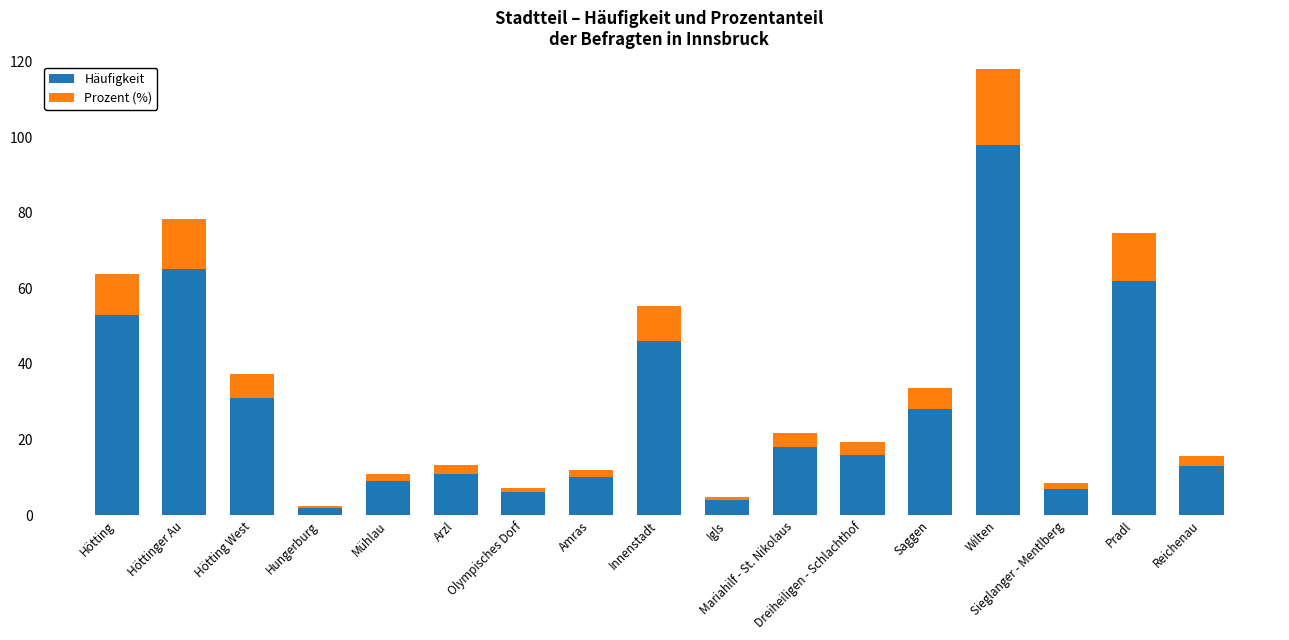

What is the average value of the Häufigkeit series?

28.2